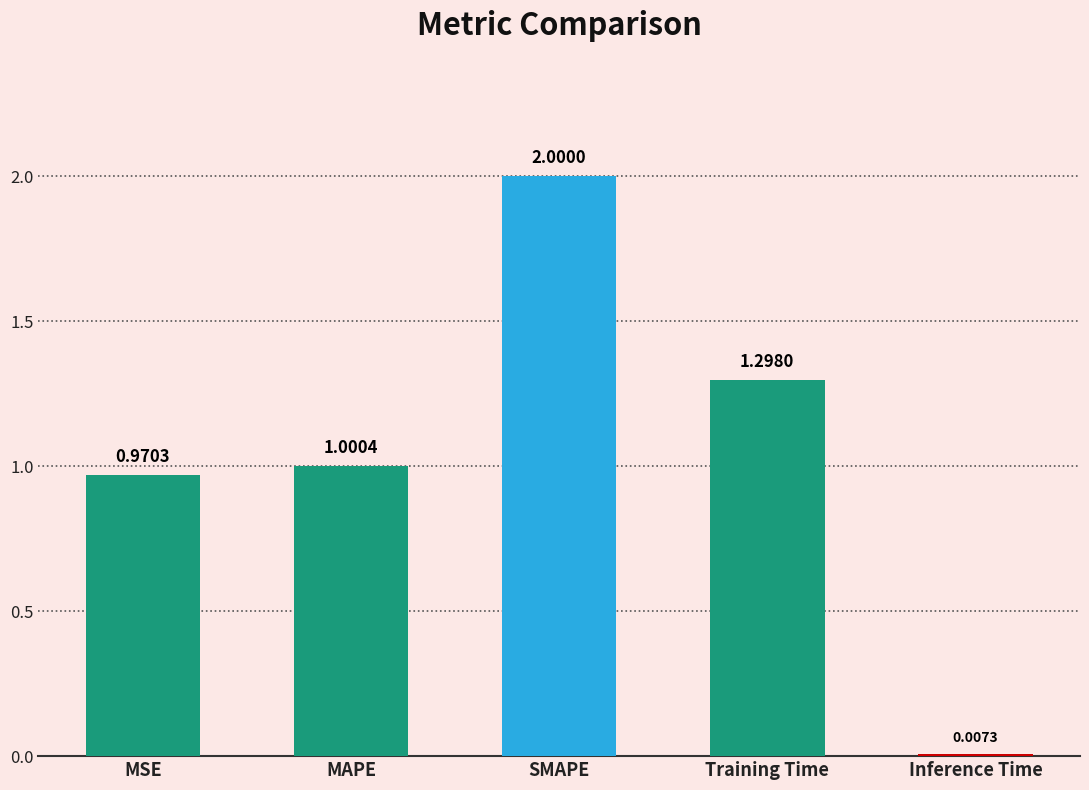

How many values exceed 1?

3